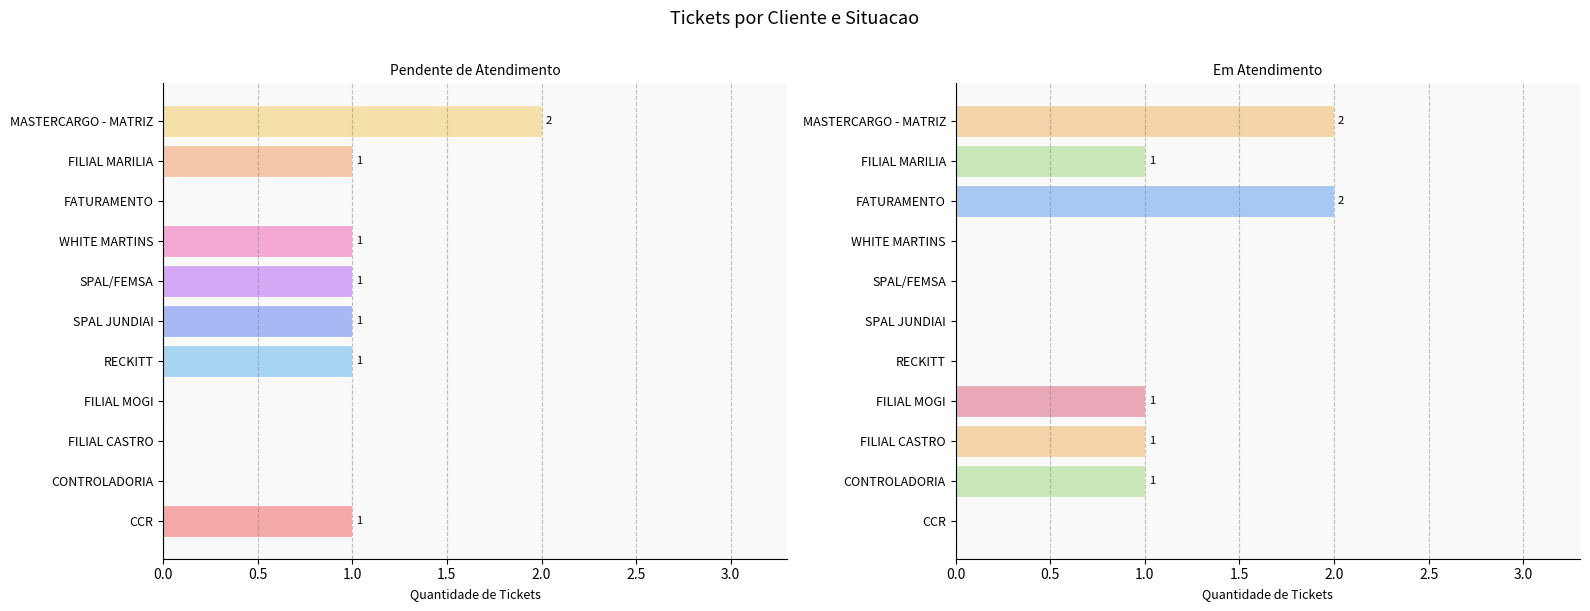

At WHITE MARTINS, list the series in order from largest to smallest.

Pendente de Atendimento, Em Atendimento